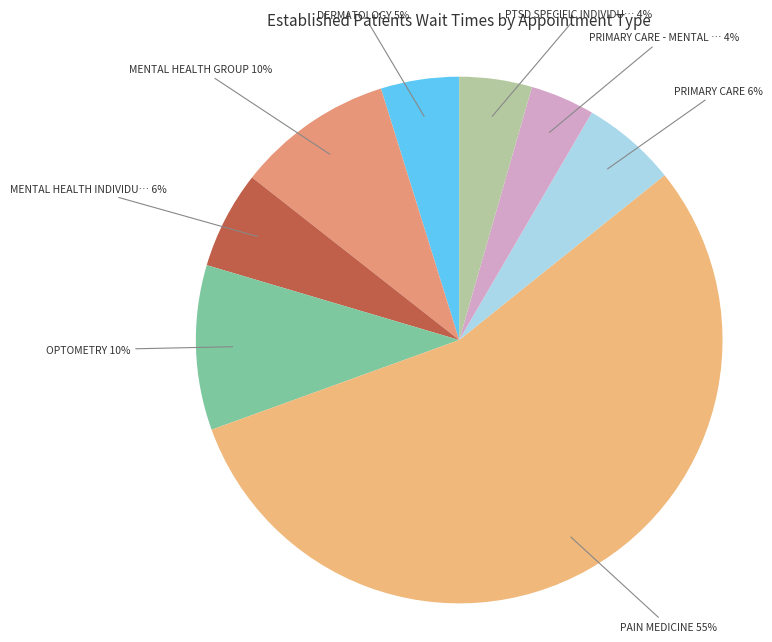

Rank the categories by value from highest to lowest.

PAIN MEDICINE, OPTOMETRY, MENTAL HEALTH GROUP, MENTAL HEALTH INDIVIDUAL, PRIMARY CARE, DERMATOLOGY, PTSD SPECIFIC INDIVIDUAL PROGRAMS, PRIMARY CARE - MENTAL HEALTH INTEGRATED